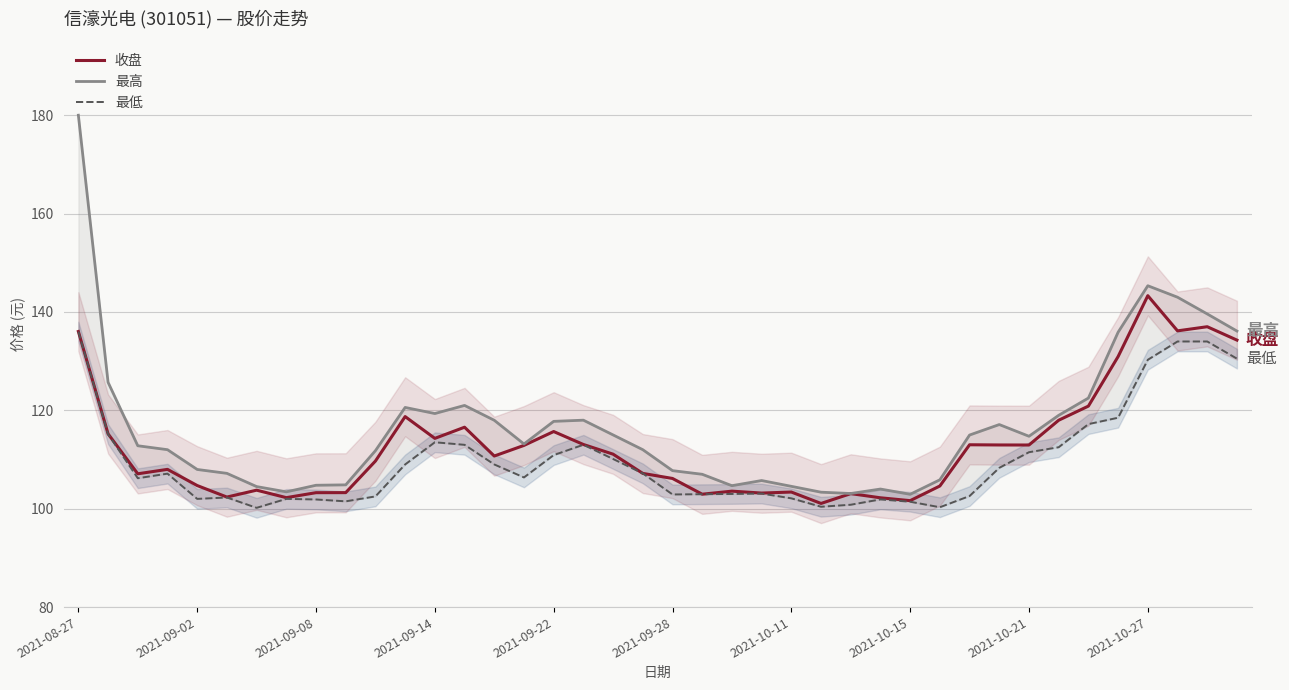

Reading left to right, what are all the values shown in this chart?

收盘: 136.0	115.2	107.1	108.0	104.7	102.4	103.8	102.2	103.3	103.3	109.7	118.7	114.3	116.6	110.7	112.9	115.7	113.1	111.1	107.2	106.2	103.0	103.6	103.2	103.4	101.1	103.1	102.2	101.6	104.6	113.0	113.0	113.0	118.0	120.9	130.9	143.3	136.2	137.0	134.3
最高: 180.0	125.7	112.8	112.0	108.0	107.2	104.5	103.4	104.8	104.8	111.8	120.6	119.3	121.0	118.0	113.2	117.8	118.0	115.0	112.0	107.7	107.0	104.7	105.7	104.5	103.4	103.1	104.0	102.9	105.9	115.0	117.1	114.7	119.0	122.5	135.9	145.3	143.0	139.6	136.1
最低: 136.0	115.2	106.2	107.1	102.0	102.3	100.2	102.0	101.9	101.5	102.5	109.0	113.5	113.0	109.0	106.4	110.9	113.0	110.1	107.2	102.9	103.0	103.0	103.1	102.1	100.4	100.8	101.9	101.4	100.3	102.6	108.3	111.5	112.5	117.2	118.5	130.3	134.0	134.0	130.5